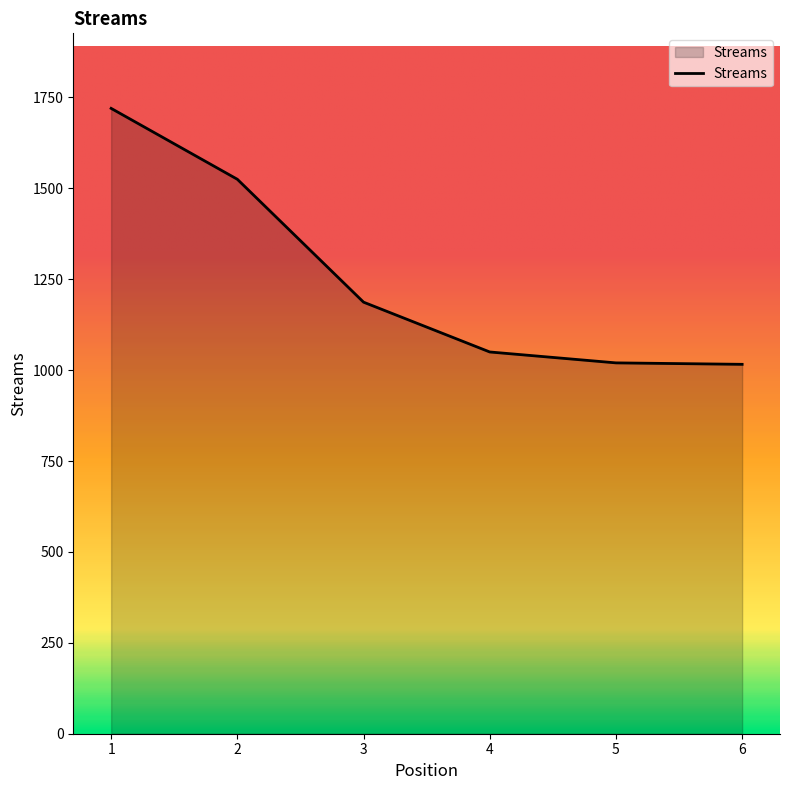

What is the maximum value shown in the chart?

1720